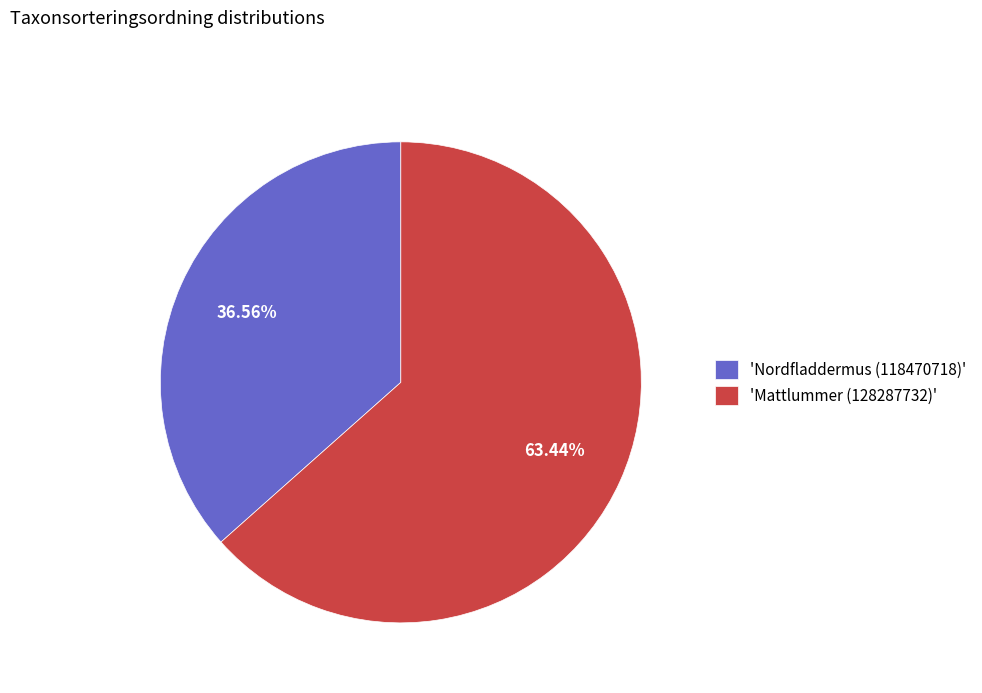

Which has a higher value, 'Mattlummer (128287732)' or 'Nordfladdermus (118470718)'?

'Mattlummer (128287732)'